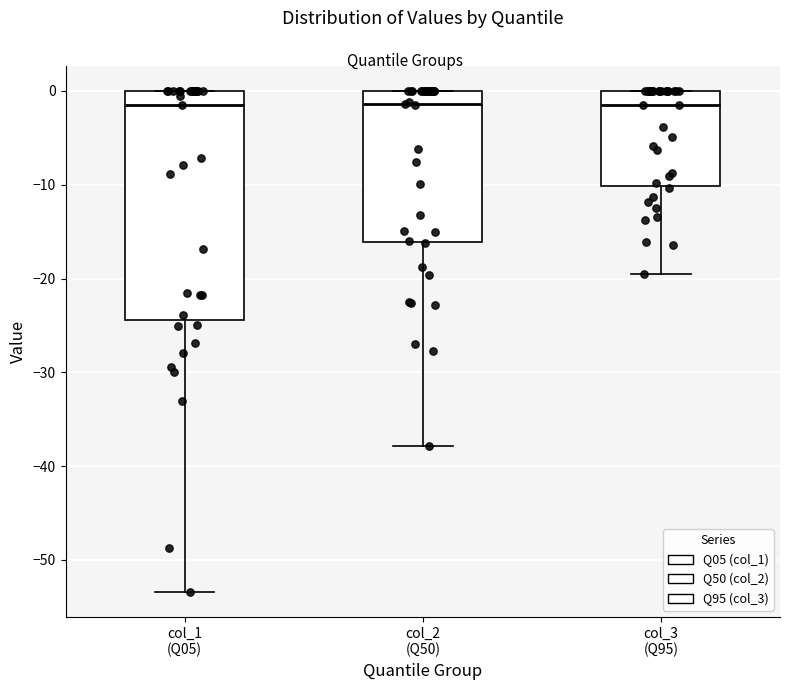

Reading left to right, read every box against the y-axis: the position of its median line, the range the box covers, and the ends of its whiskers. The values are not printed on the chart, so give them approximately, as read against the axis.

col_1 (Q05): median -1, box -24 to 0, whiskers -53 to 0
col_2 (Q50): median -1, box -16 to 0, whiskers -38 to 0
col_3 (Q95): median -1, box -10 to 0, whiskers -20 to 0